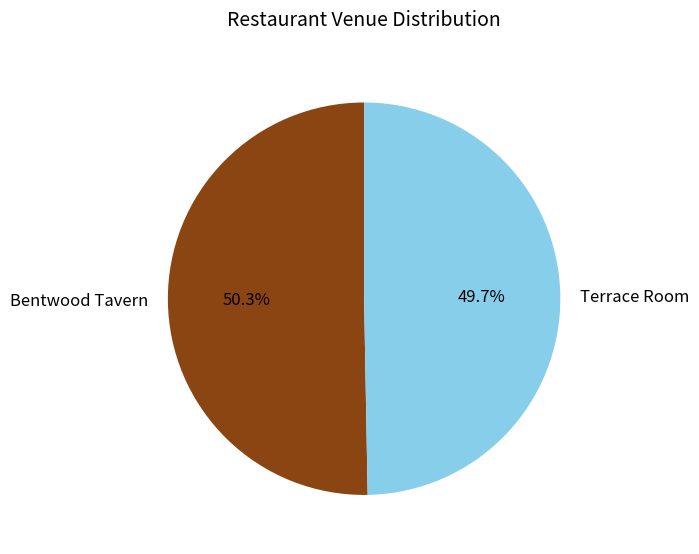

Does Bentwood Tavern account for over 50% of the chart?

Yes